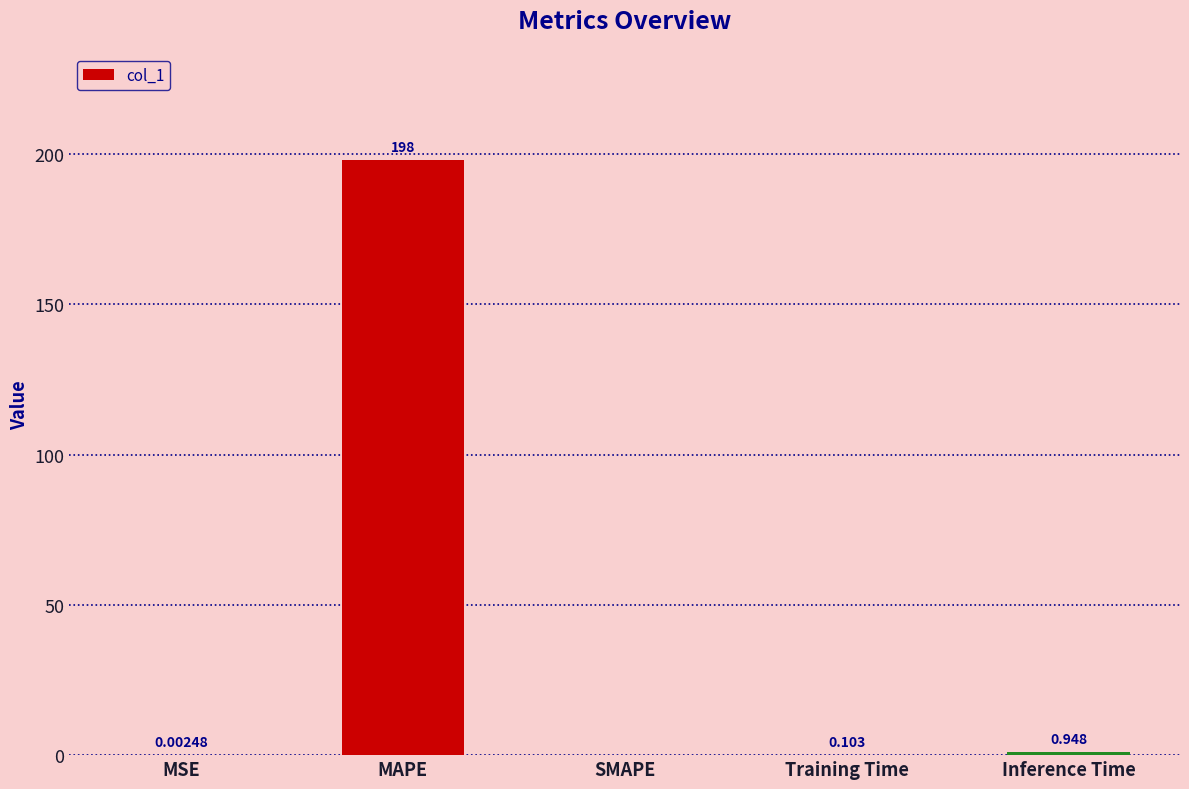

Which label corresponds to the largest value in the chart?

MAPE